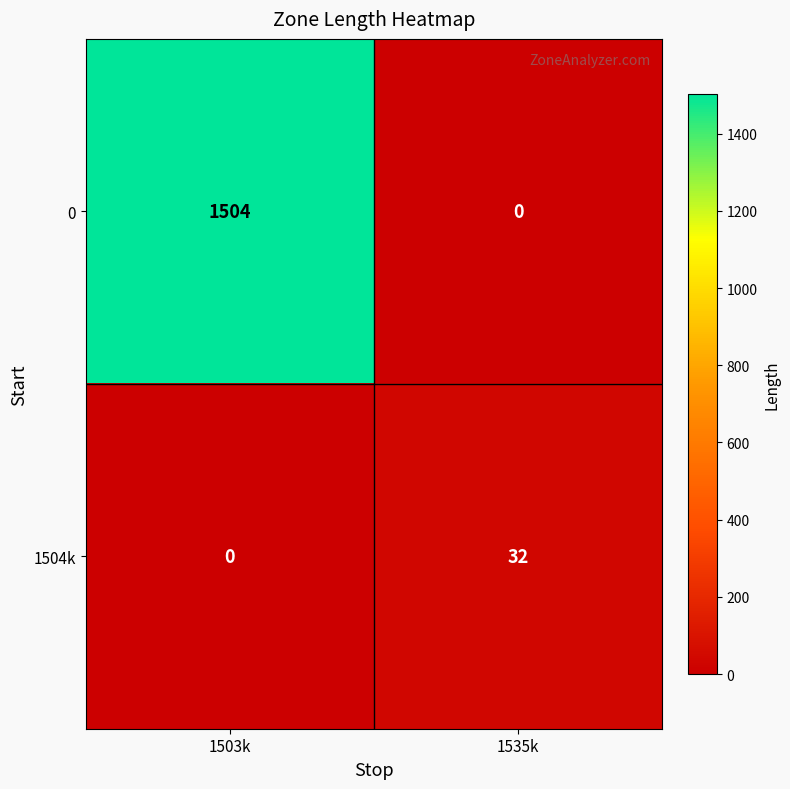

True or false: 1504k has a value of 32 at 1535k.

True